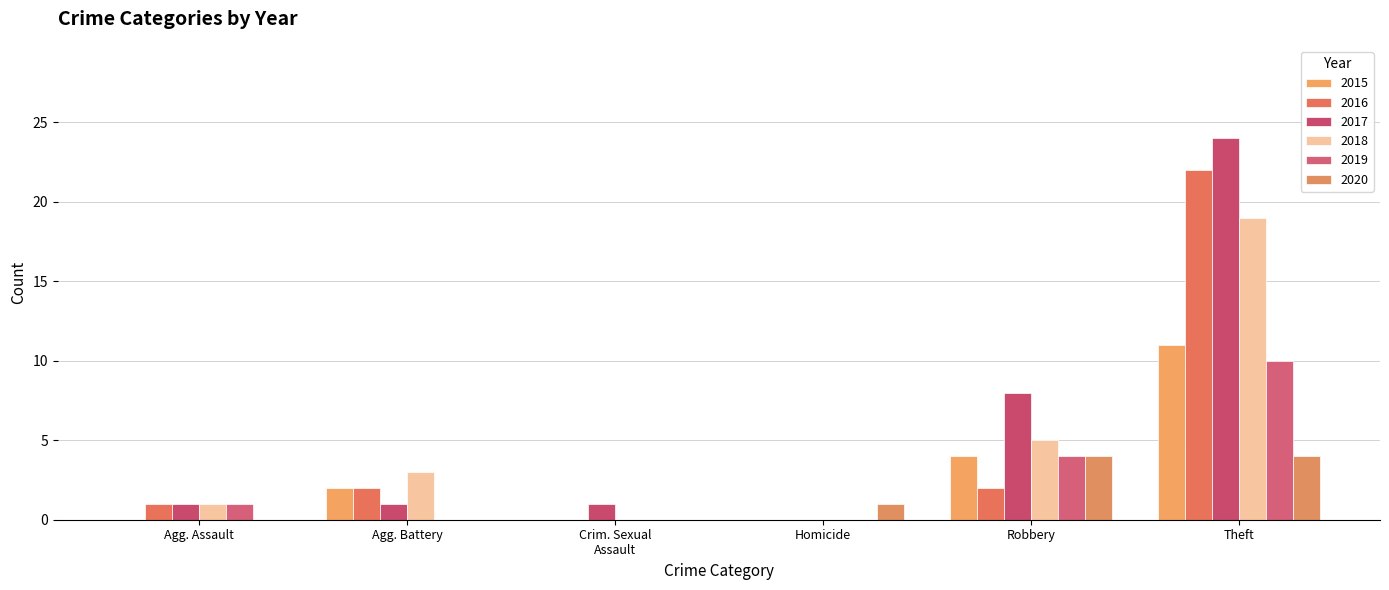

Count the number of categories in the chart.

6